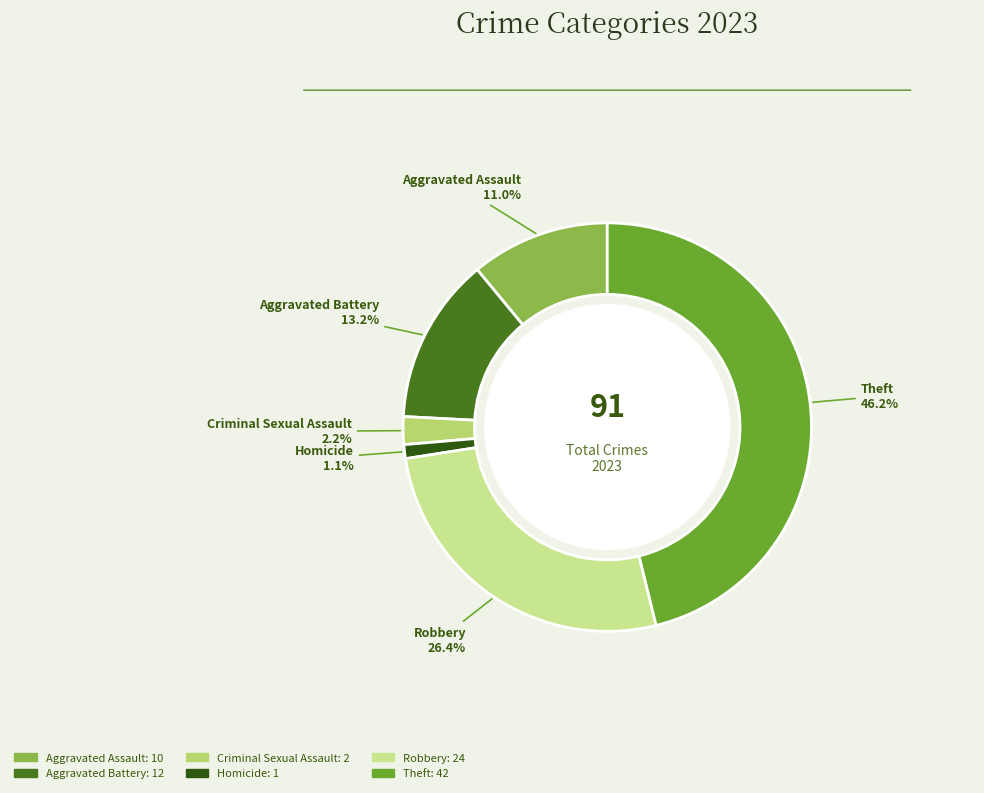

To the nearest percent, what percentage of the pie is Criminal Sexual Assault?

2%